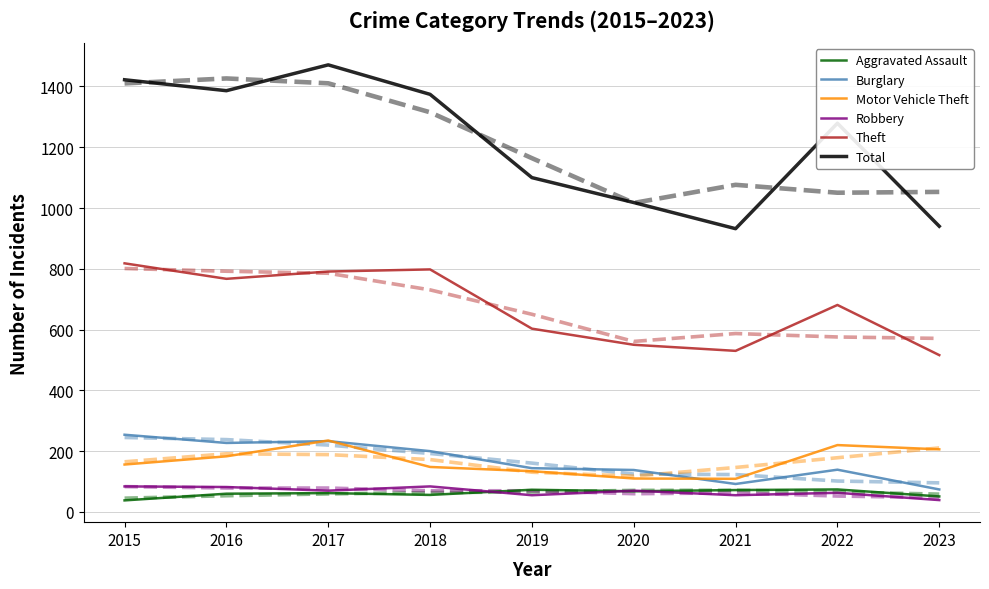

The Aggravated Assault series shows 38 at 2015. True or false?

True